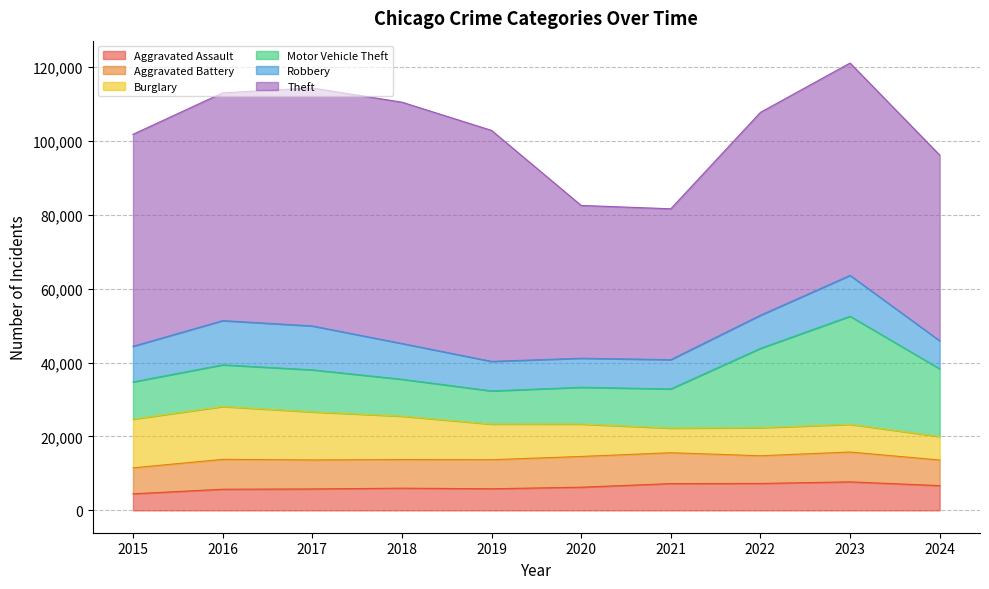

Reading left to right, list all the values displayed in this chart.

Aggravated Assault: 4480	5713	5793	6002	5841	6265	7242	7280	7710	6701
Aggravated Battery: 7019	8086	7845	7735	7858	8321	8347	7492	8077	6916
Burglary: 13184	14289	13001	11747	9638	8758	6662	7592	7483	6359
Motor Vehicle Theft: 10068	11285	11380	9985	8978	9959	10604	21463	29250	18318
Robbery: 9638	11960	11880	9681	7995	7855	7920	8963	11053	7593
Theft: 57351	61623	64386	65290	62495	41341	40816	54887	57453	50243